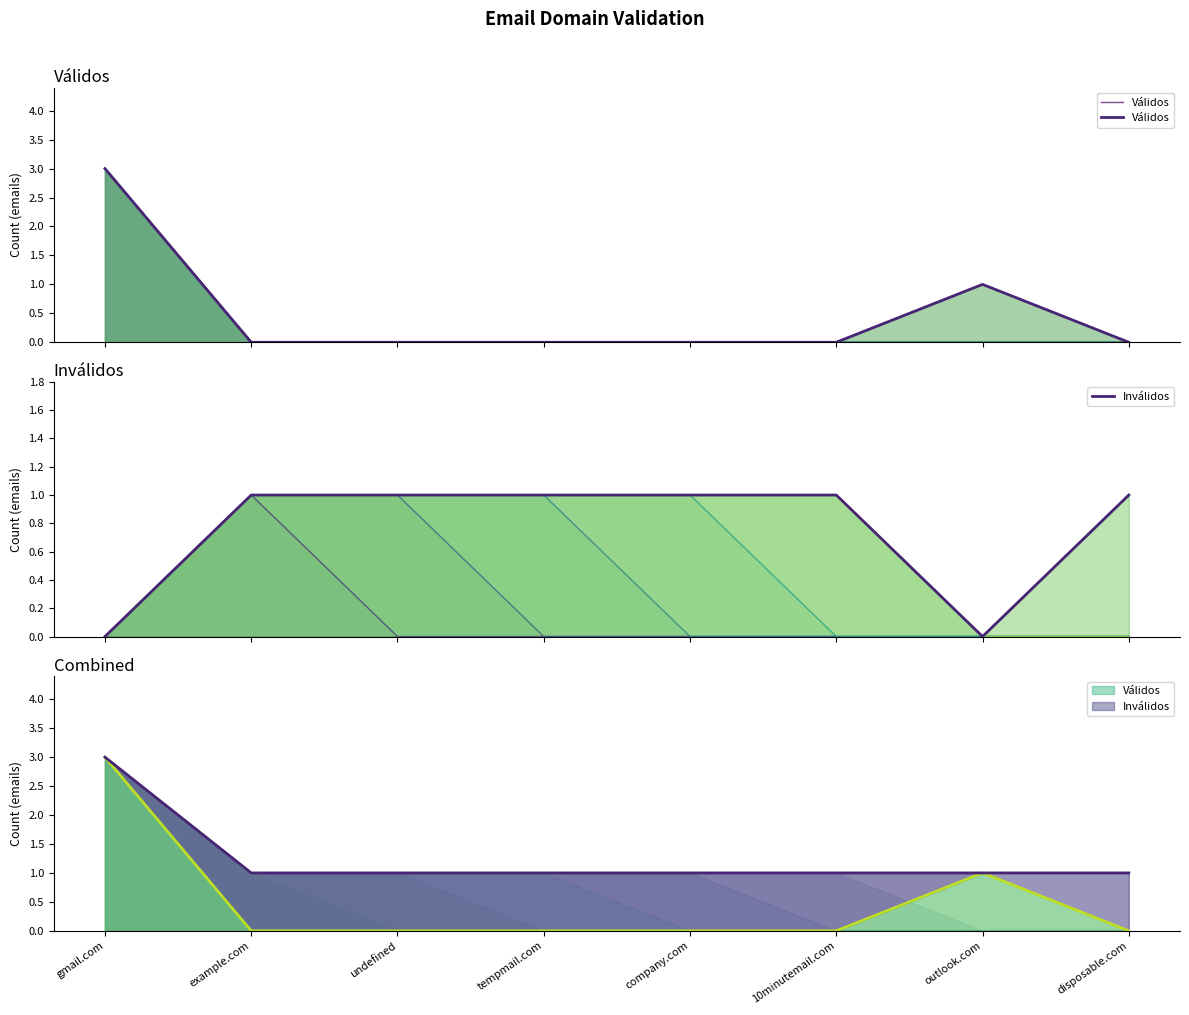

The value of Válidos at example.com is 1. True or false?

False